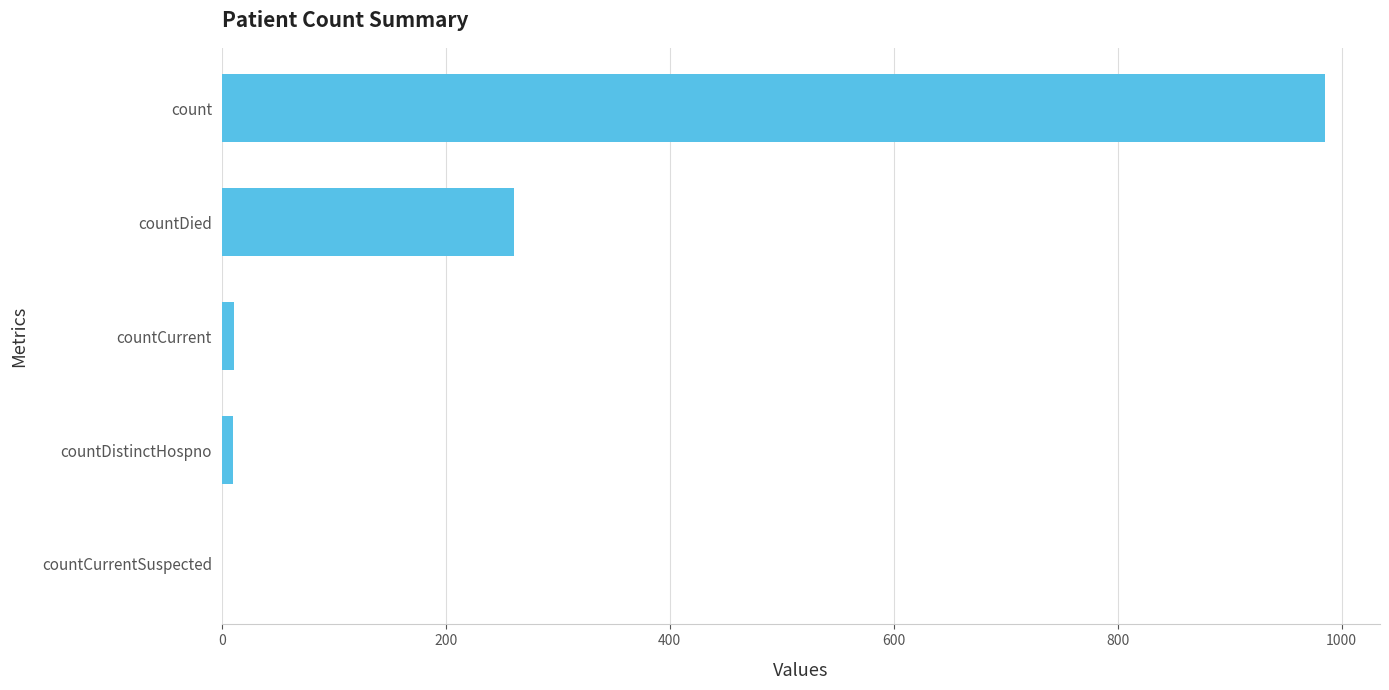

What is the sum of all values?

1267